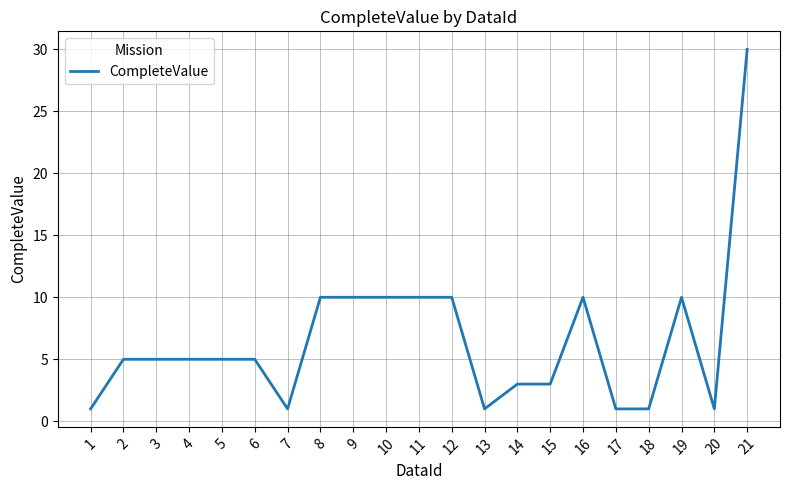

What is the change in value from 10 to 15?

-7